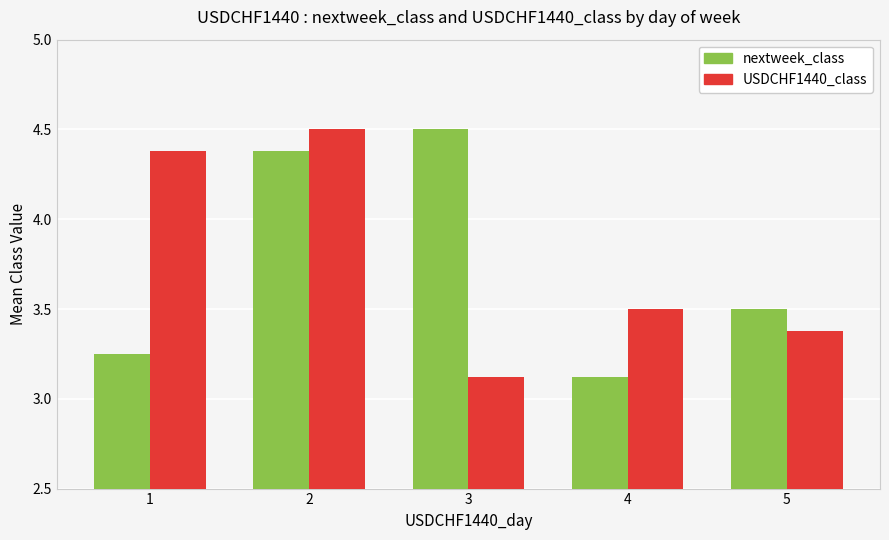

True or false: USDCHF1440_class has a value of 3.4 at 5.

True